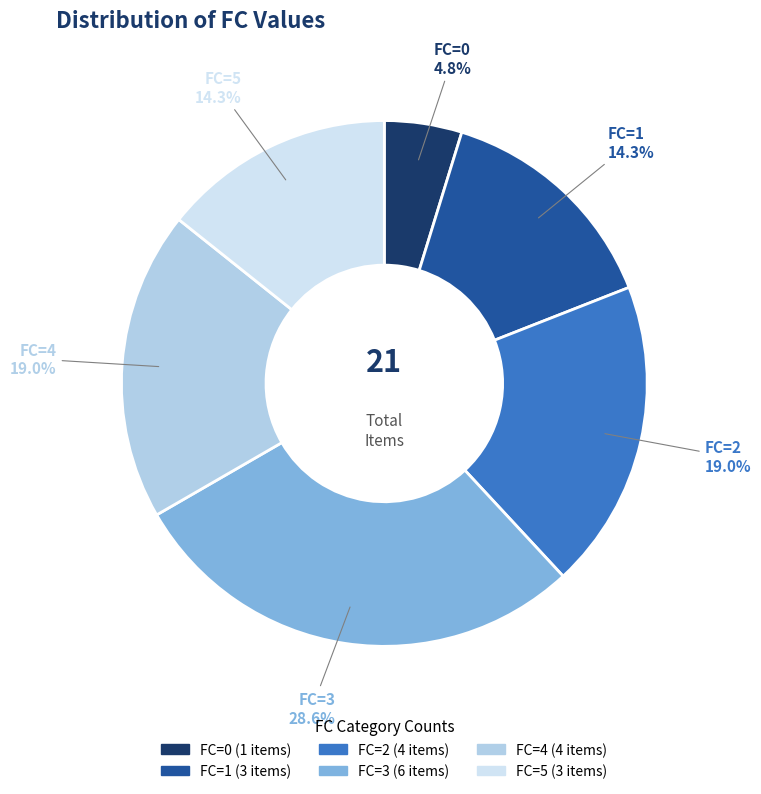

Count the number of slices in the pie.

6